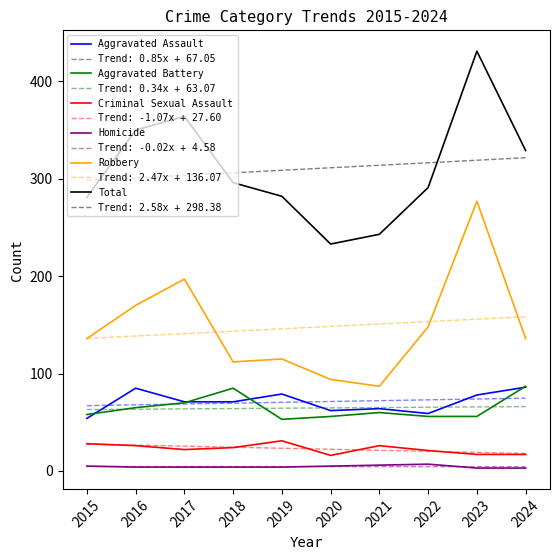

What is the difference between the maximum and minimum values in the Robbery series?

190.0